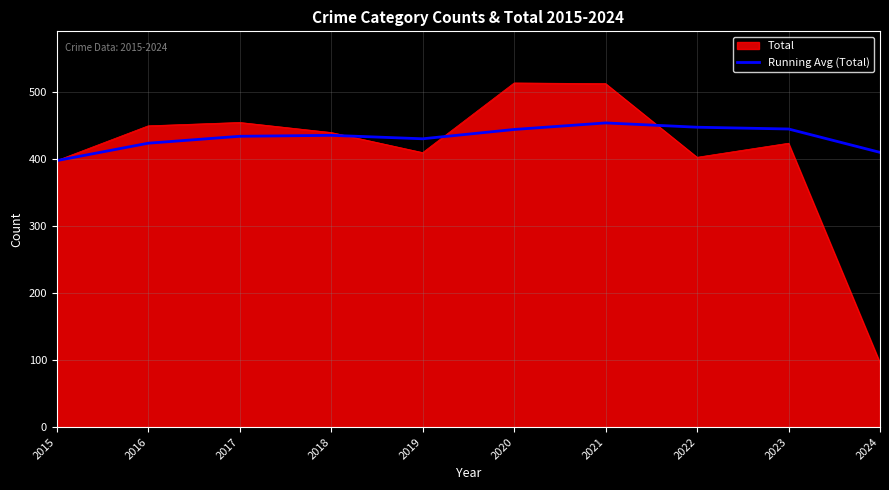

At which label does Running Avg (Total) reach its minimum?

2015